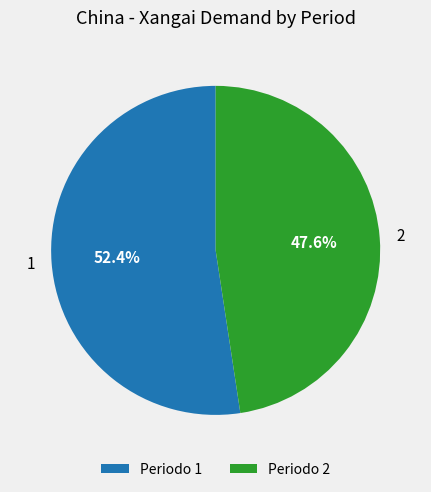

How many segments does this pie chart have?

2